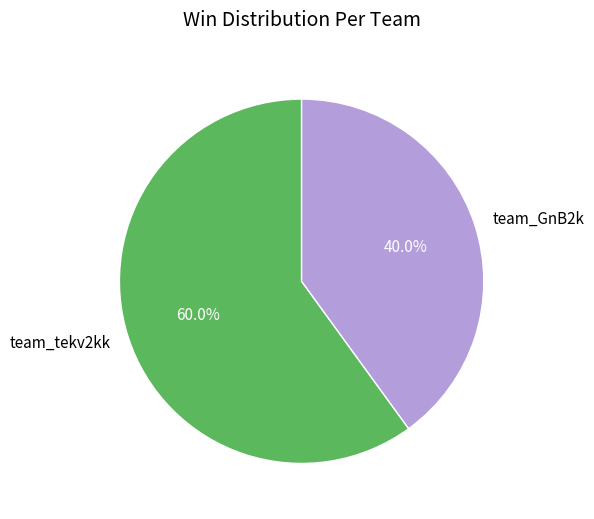

Rank the categories by value from highest to lowest.

team_tekv2kk, team_GnB2k